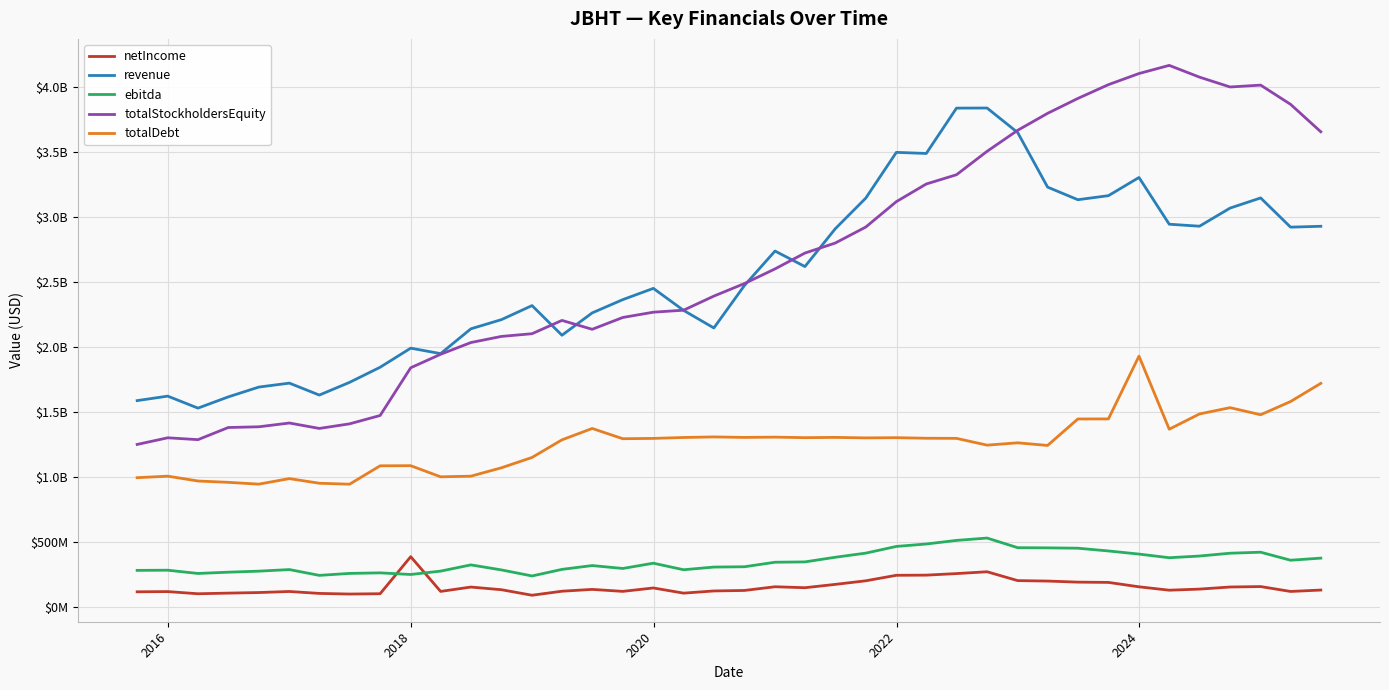

At which category does totalDebt reach its first local peak?

2016